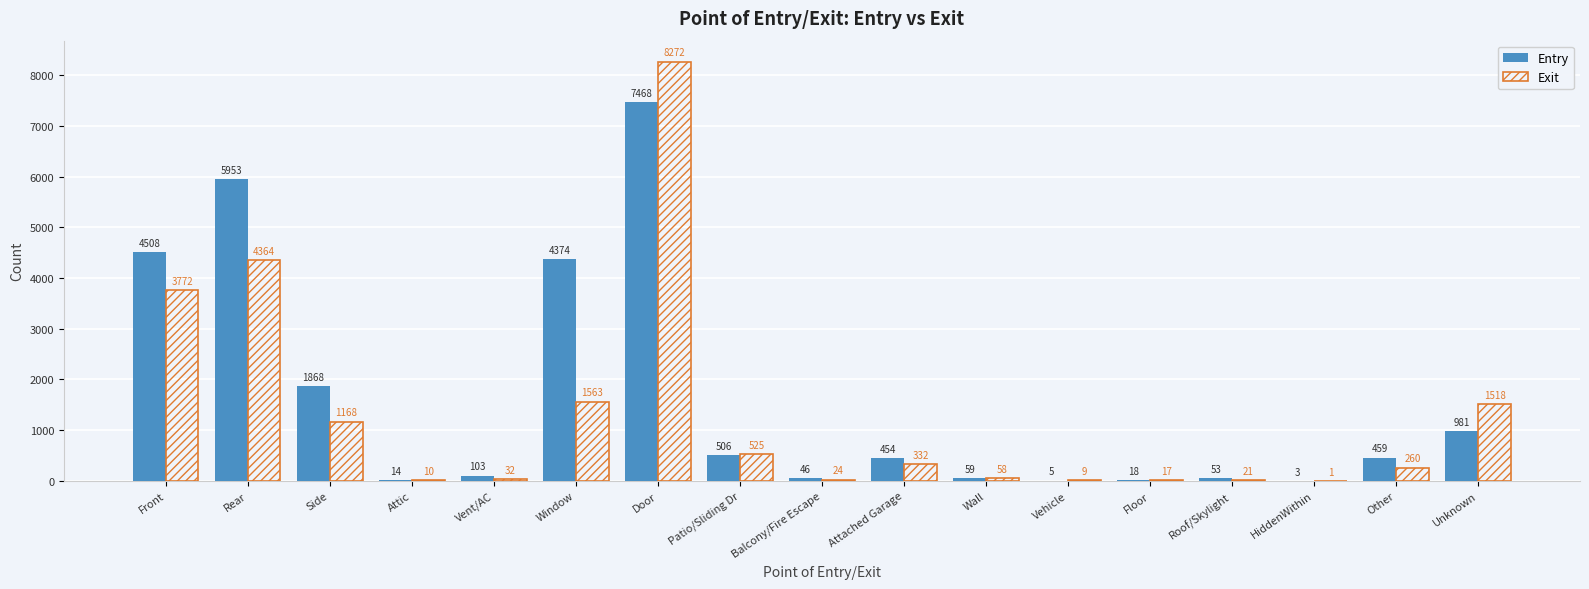

How many distinct data groups are displayed?

2